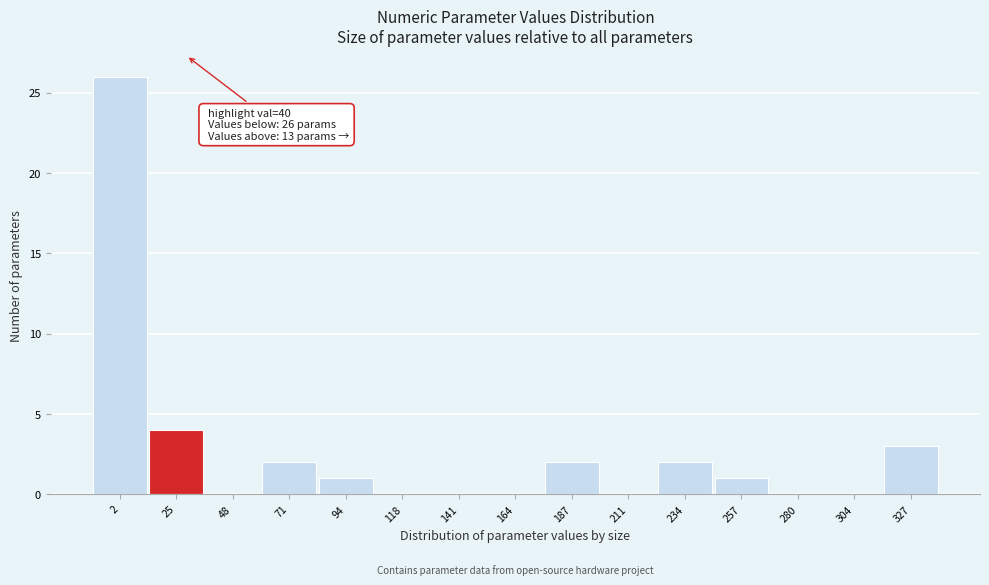

Reading left to right, what are all the values shown in this chart?

2=26	25=4	48=0	71=2	94=1	118=0	141=0	164=0	187=2	211=0	234=2	257=1	280=0	304=0	327=3